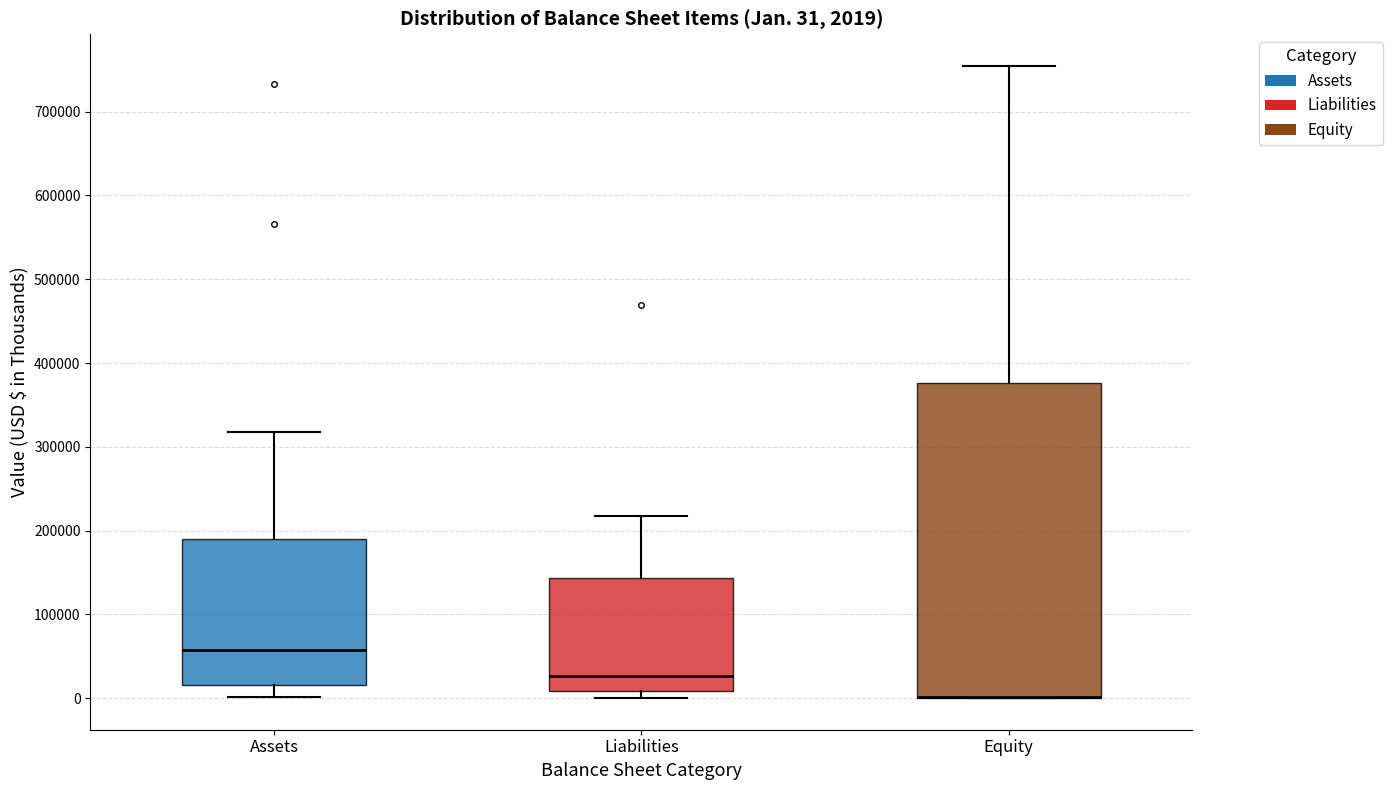

Which box is the tallest, from its lower edge to its upper edge?

Equity